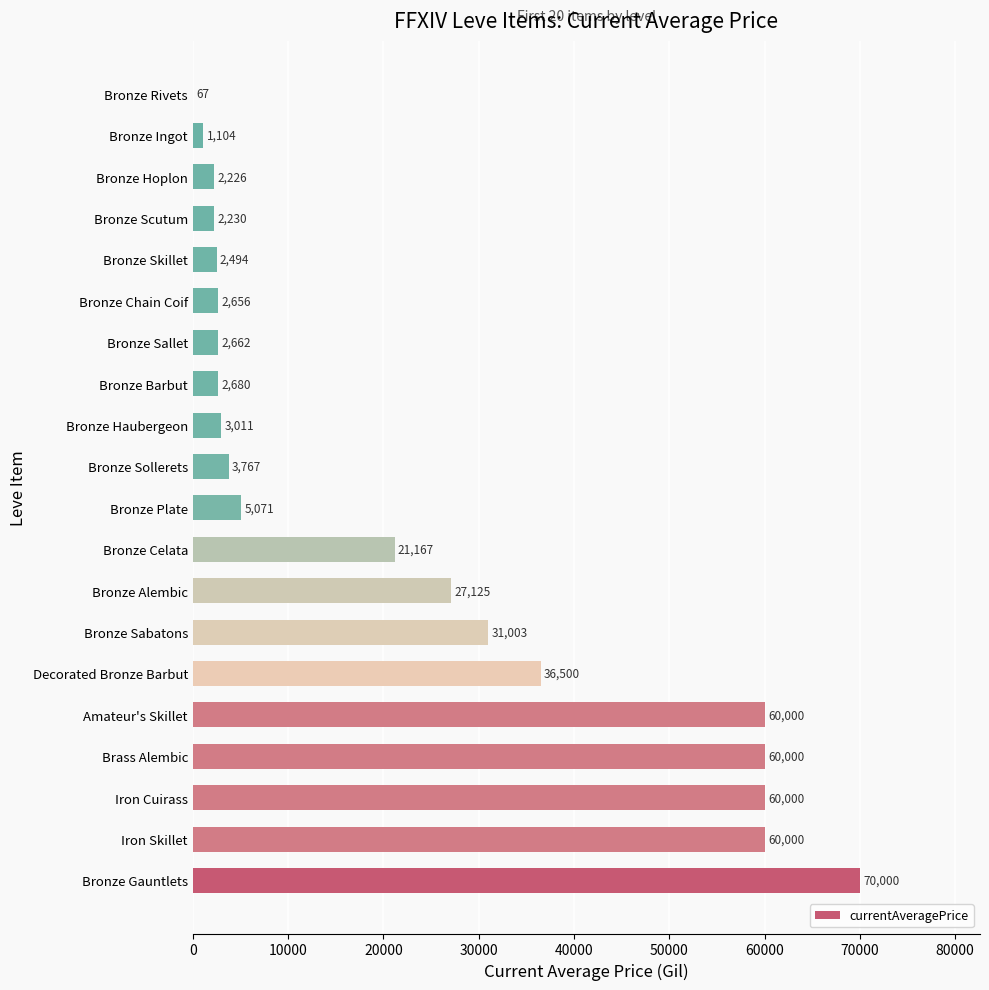

At which label is the value closest to 35033?

Decorated Bronze Barbut